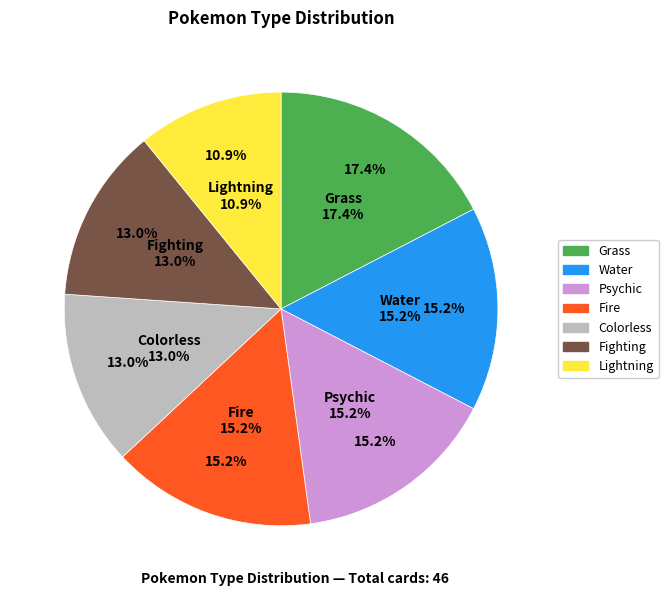

How many segments does this pie chart have?

7